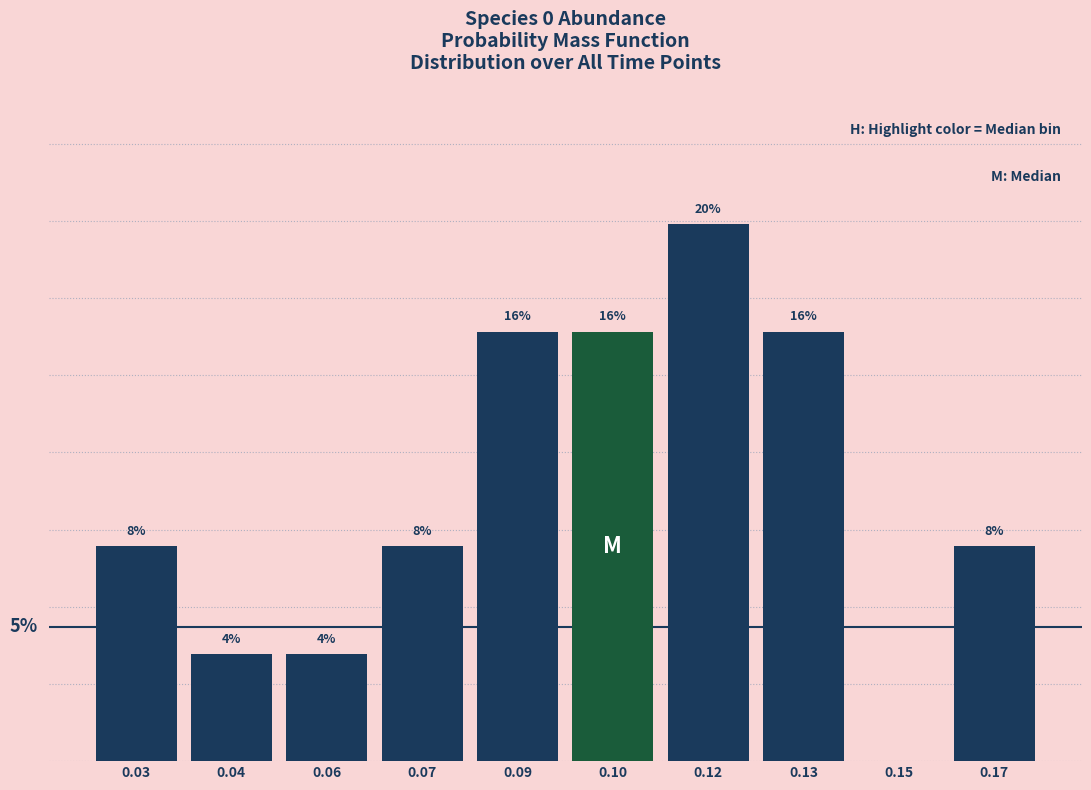

Are the bars horizontal?

No